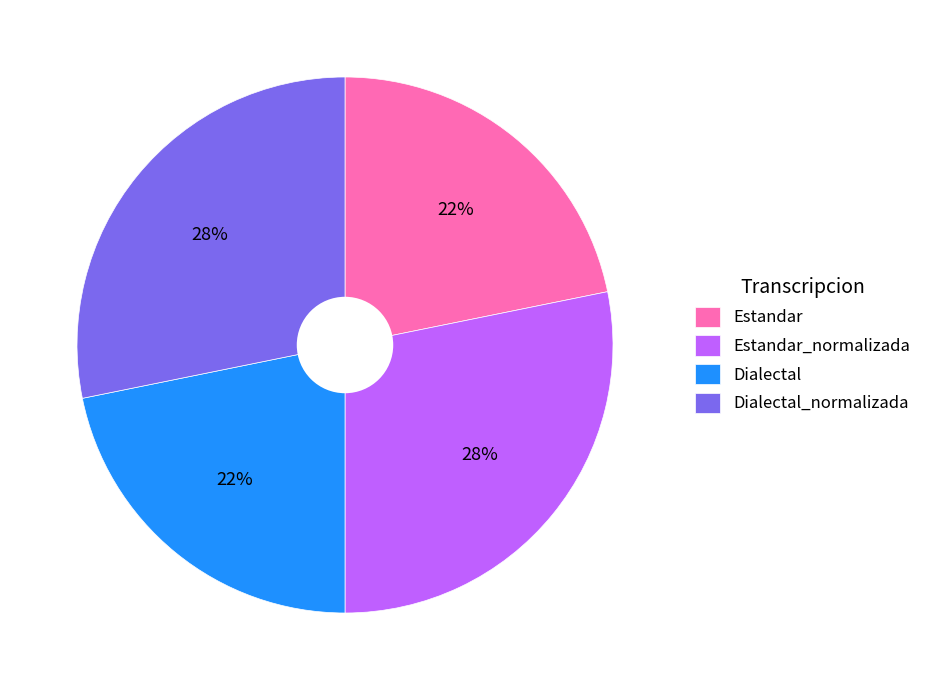

What percentage is the Estandar_normalizada slice, to the nearest percent?

28%